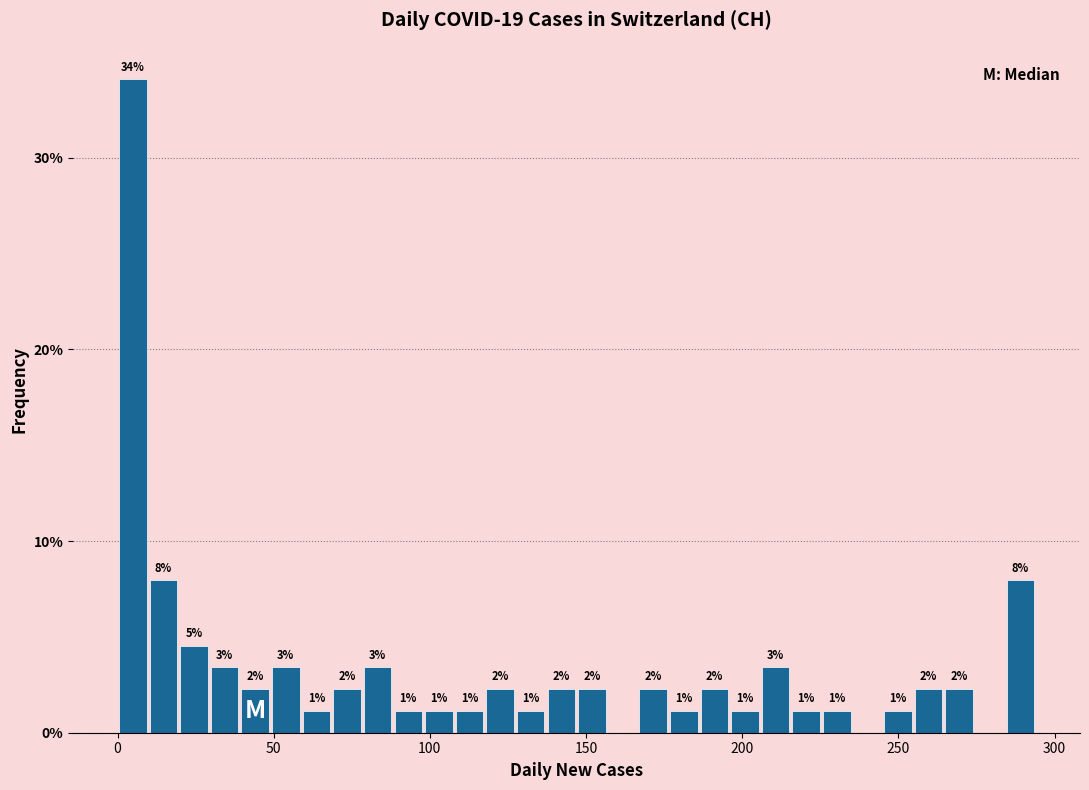

Around what value on the x-axis is the tallest bar? Give the approximate position of its centre, as read against the axis.

5